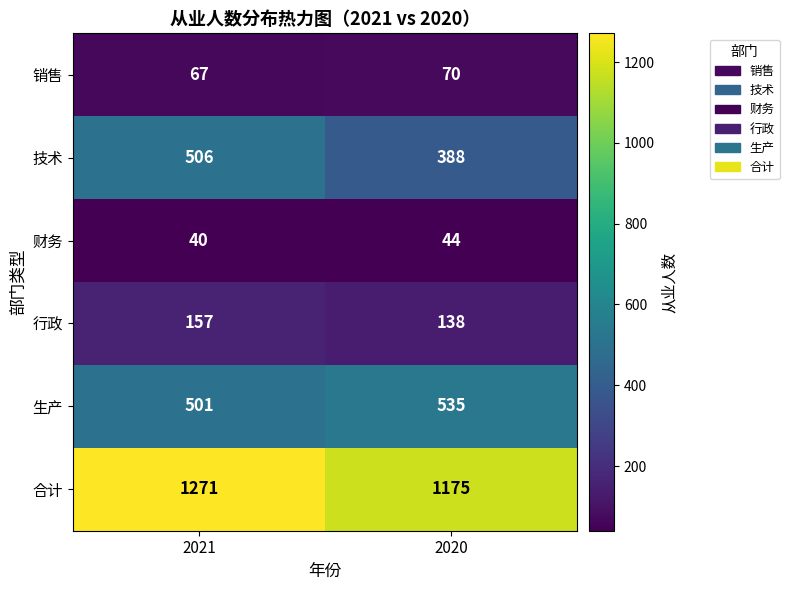

Reading right to left, transcribe all the data shown in this chart.

销售: 70	67
技术: 388	506
财务: 44	40
行政: 138	157
生产: 535	501
合计: 1175	1271